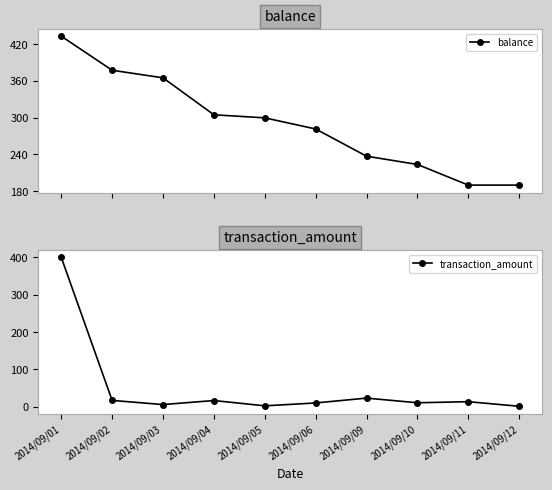

Reading left to right, transcribe all the data shown in this chart.

balance: 433.1	377.4	364.9	304.6	299.6	281.4	236.8	223.3	189.6	189.6
transaction_amount: 400.0	16.5	5.4	16.2	2.0	9.7	22.7	10.2	13.1	0.8